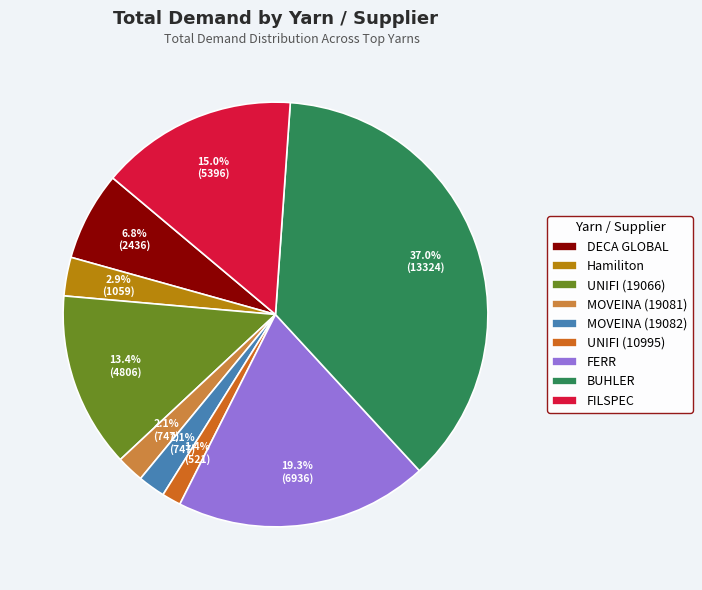

What is the smallest slice in the pie chart?

UNIFI (10995)